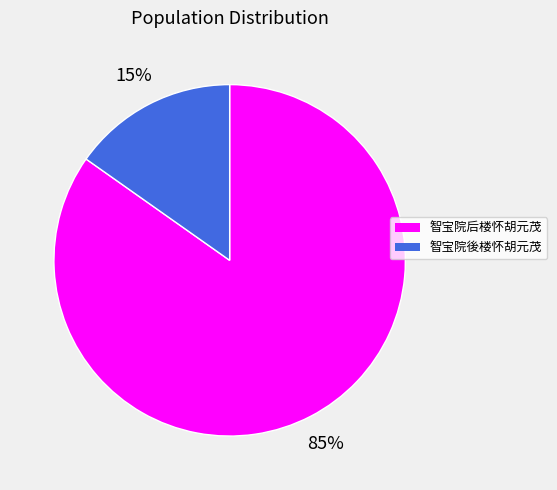

Rank the categories by value from lowest to highest.

智宝院後楼怀胡元茂, 智宝院后楼怀胡元茂